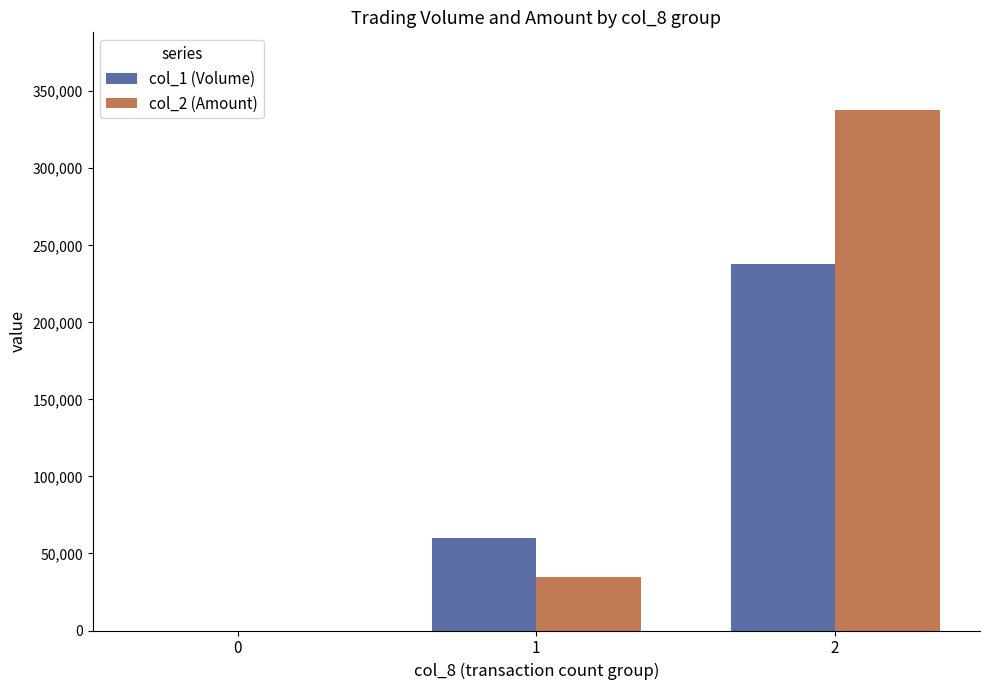

Is the value of col_2 (Amount) at 1 greater than the value of col_1 (Volume) at 0?

Yes